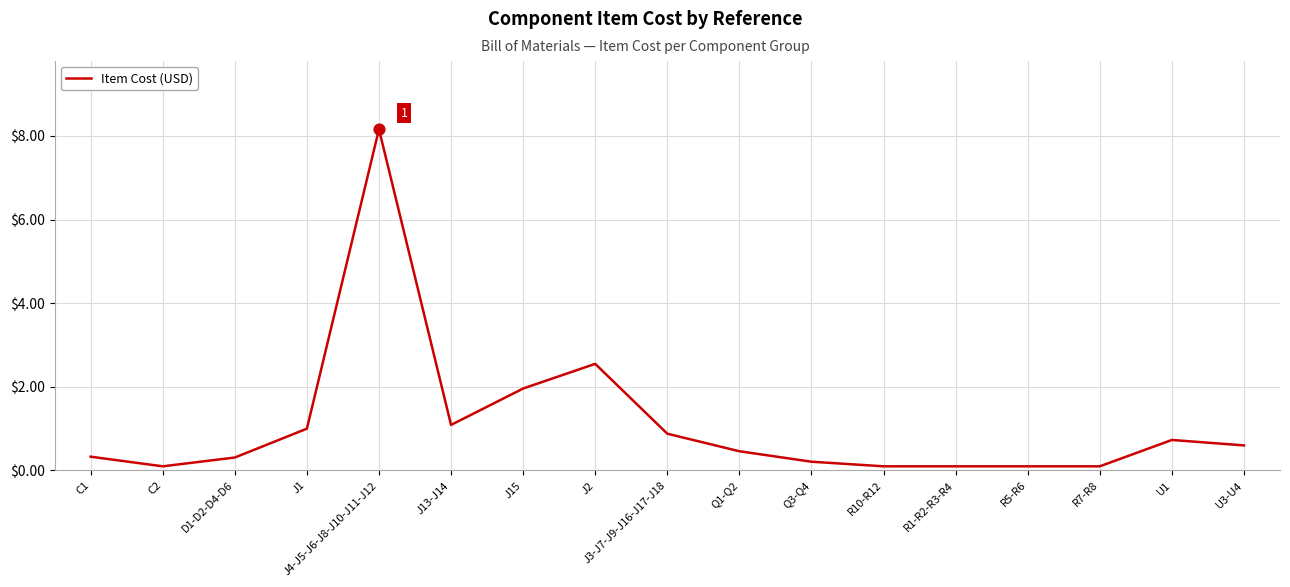

What is the change in value from Q1-Q2 to R5-R6?

-0.4